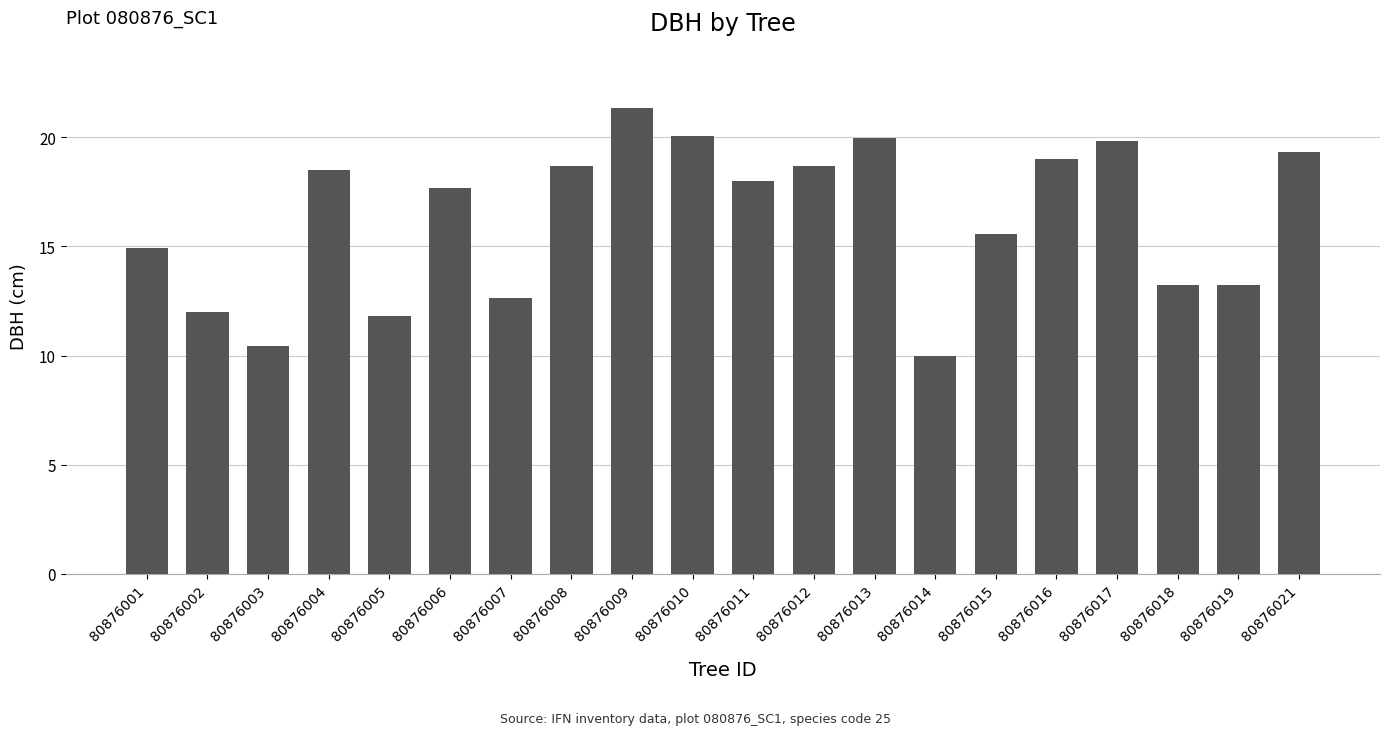

What is the difference between the values at 80876011 and 80876012?

0.7